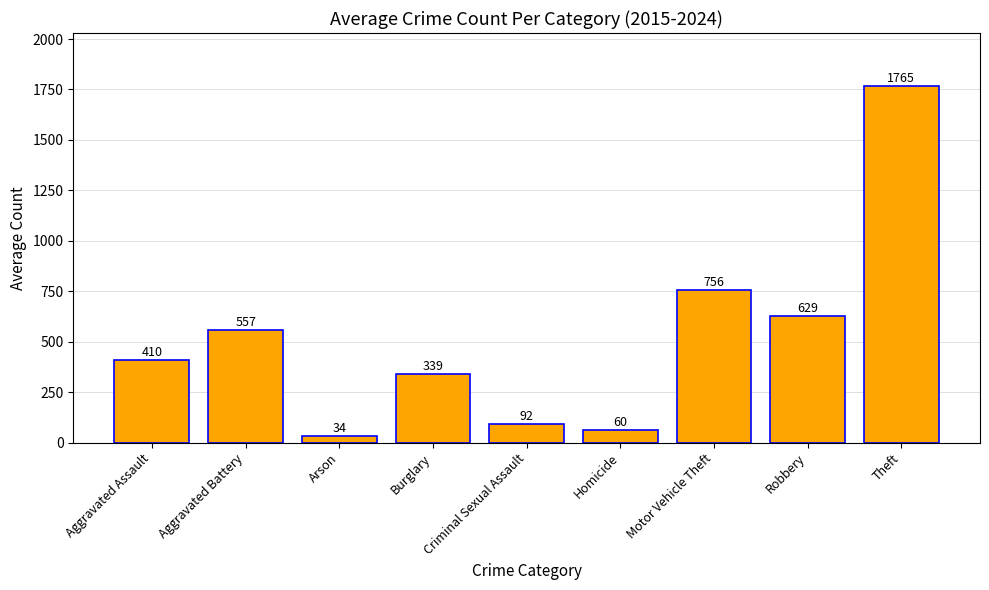

What is the minimum value shown in the chart?

34.5